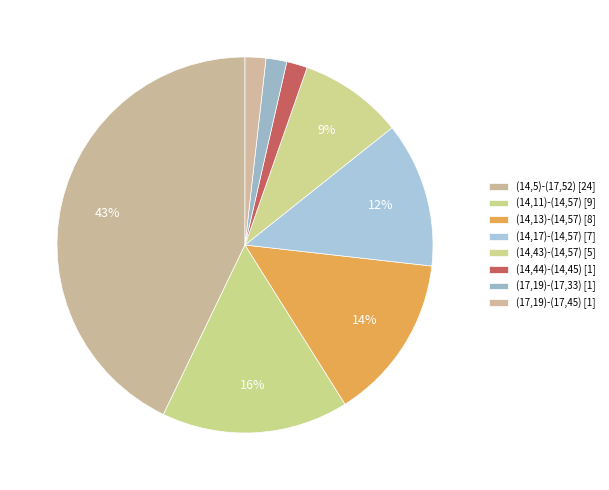

Is it true that (17,19)-(17,45) is 2% of the pie?

True